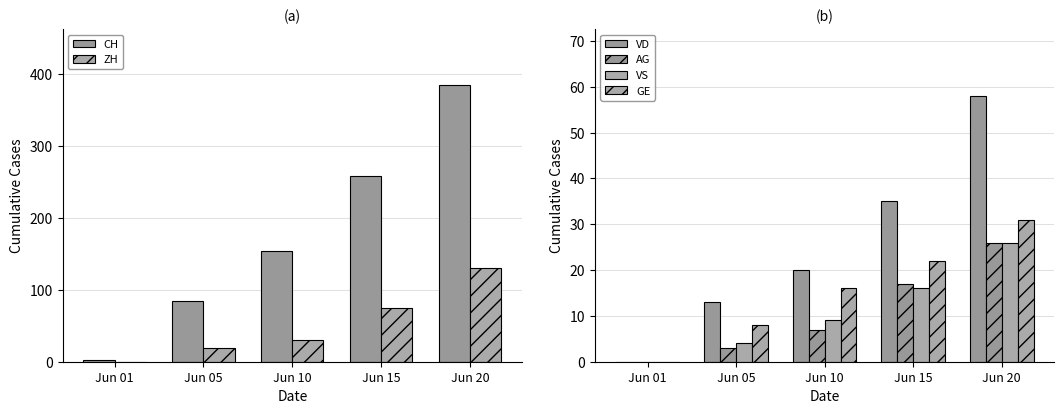

What is the difference between the maximum and minimum values in the ZH series?

130